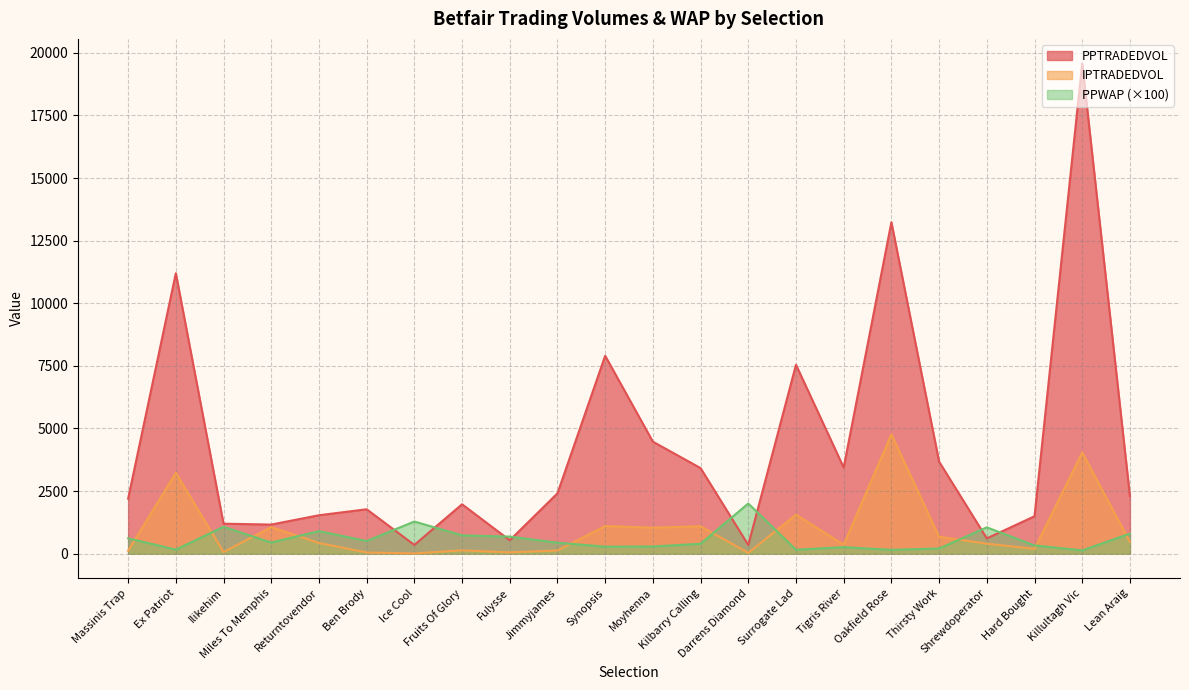

What is the label of the 7th point from the right?

Tigris River